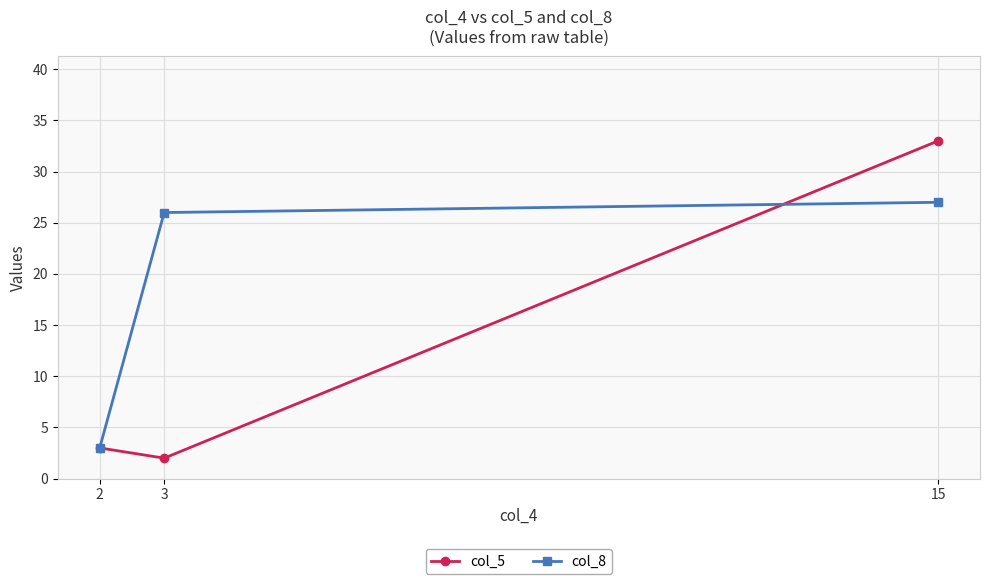

What is the average value of the col_8 series?

19